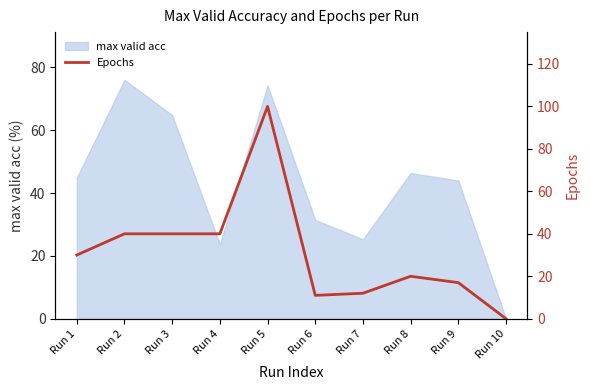

The max valid acc series shows 16.6 at Run 8. True or false?

False